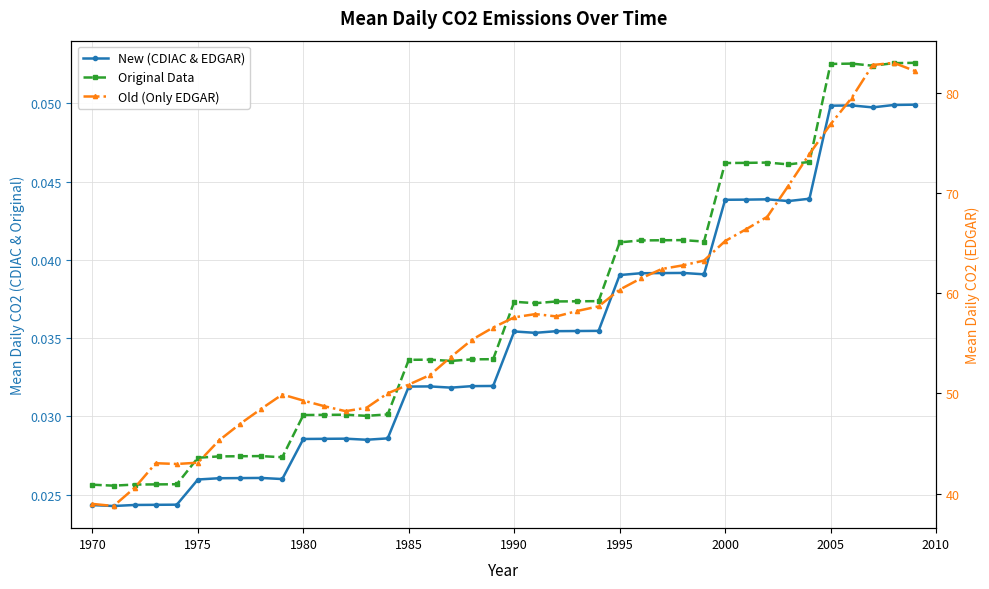

Which series has the widest spread of values?

Old (Only EDGAR)